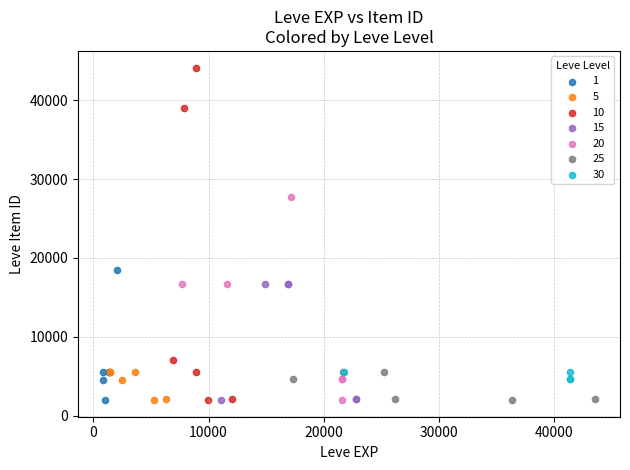

Which series contains the highest Y value?

10